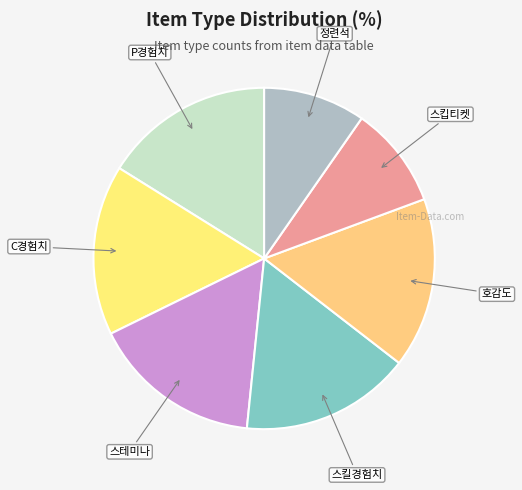

How many segments does this pie chart have?

7